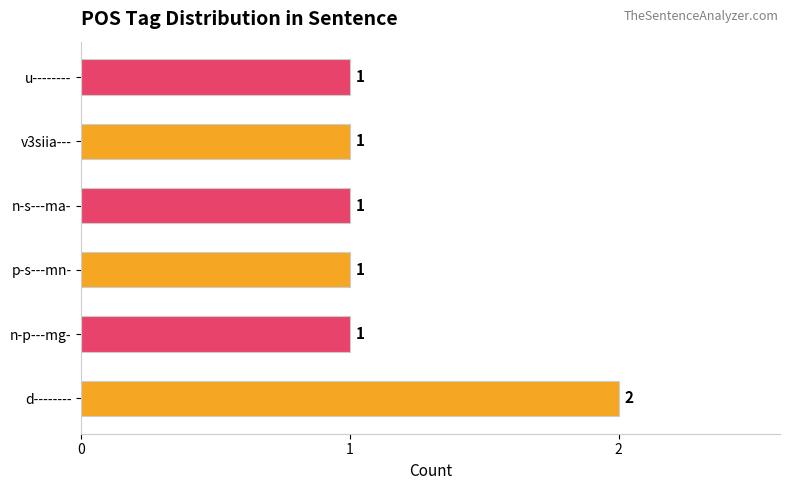

Approximately how many times larger is the value at n-s---ma- compared to v3siia---?

1.0